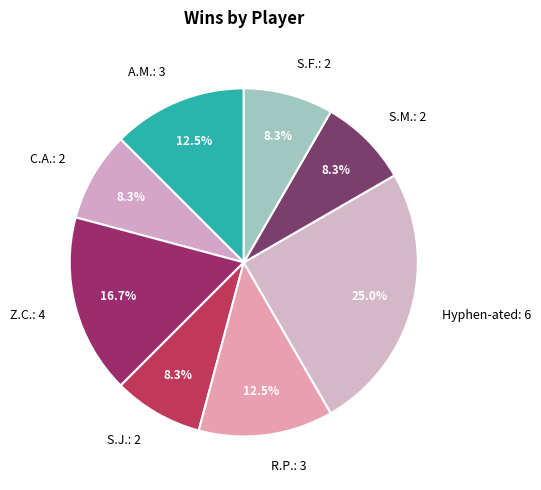

Is S.M. the majority of the pie?

No